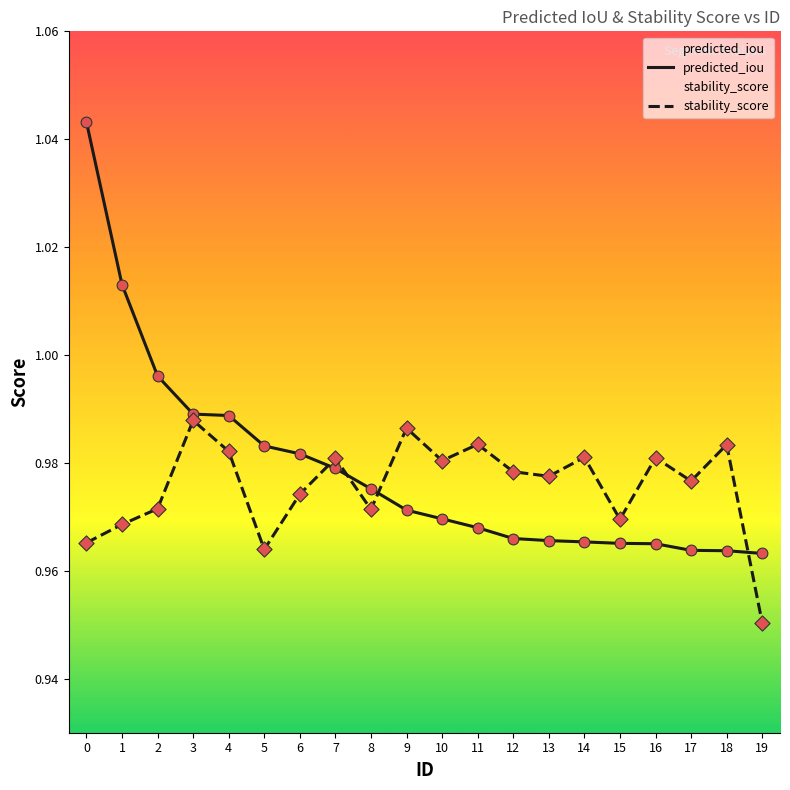

Which series has the largest Y range (max minus min)?

predicted_iou